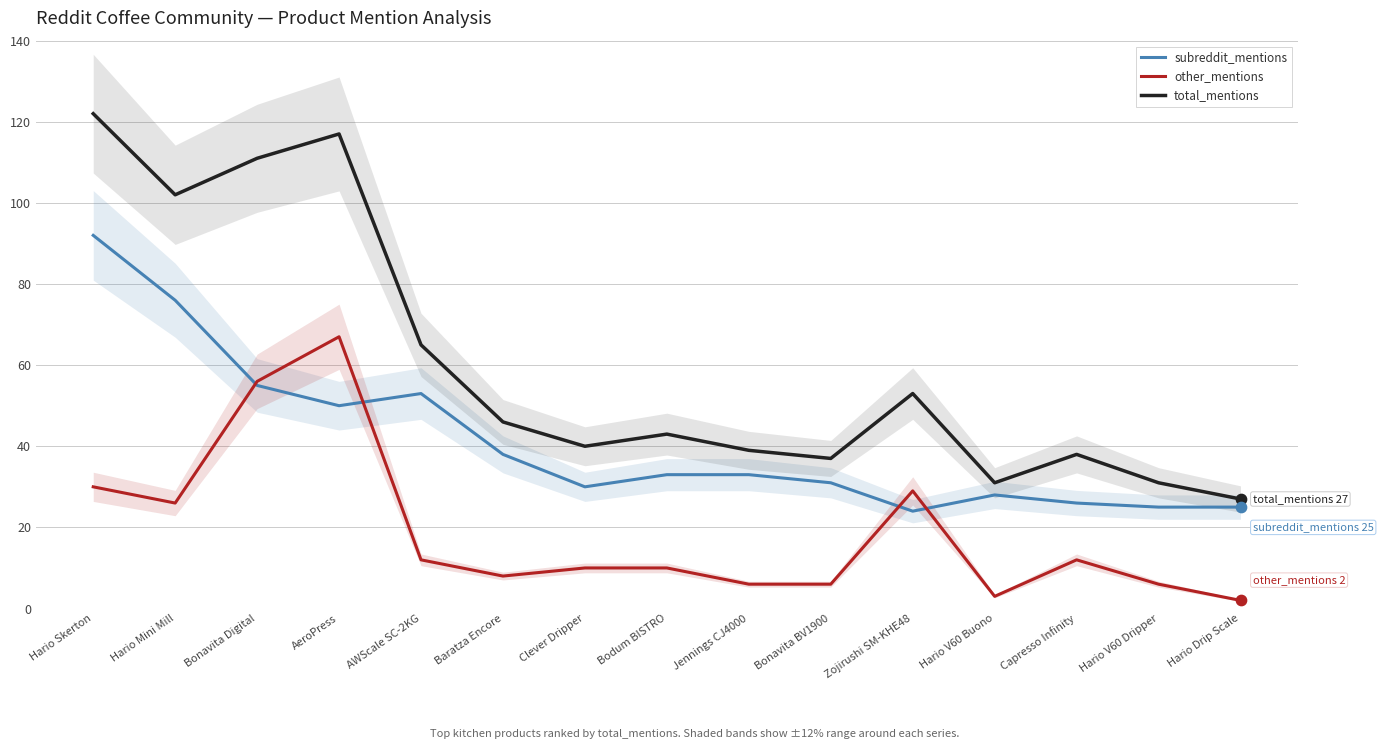

What are all the series names shown in the legend?

subreddit_mentions, other_mentions, total_mentions